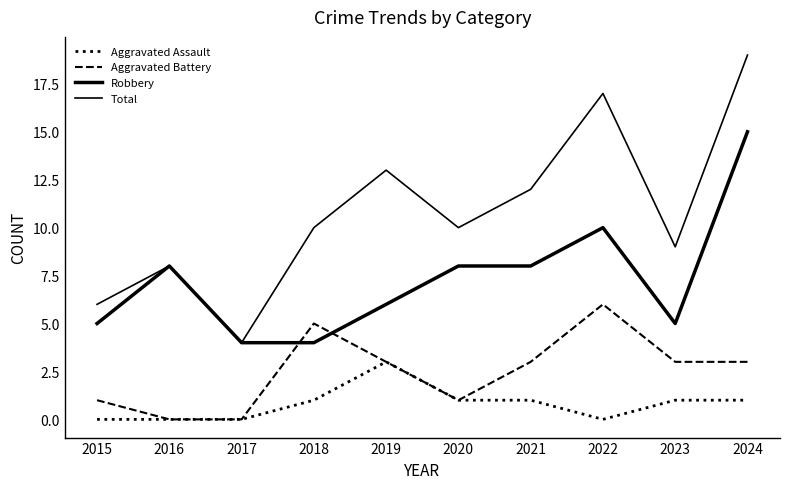

Rank the categories by Total value from highest to lowest.

2024, 2022, 2019, 2021, 2018, 2020, 2023, 2016, 2015, 2017